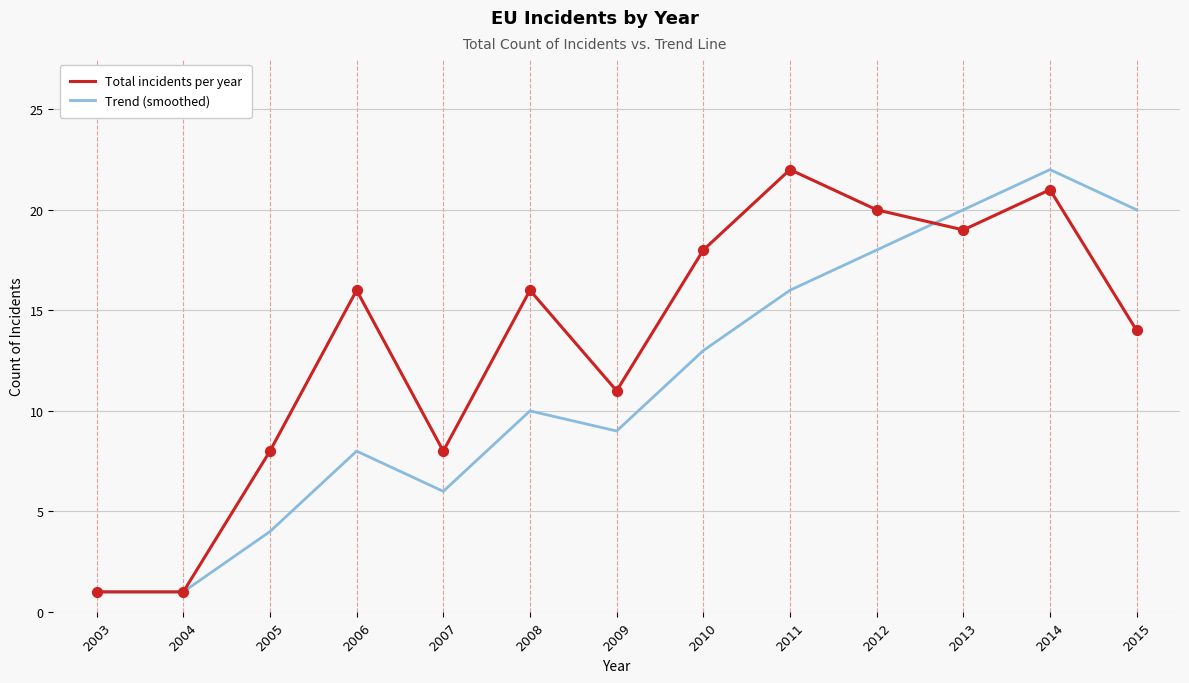

What is the spread (max minus min) of values at 2015?

6